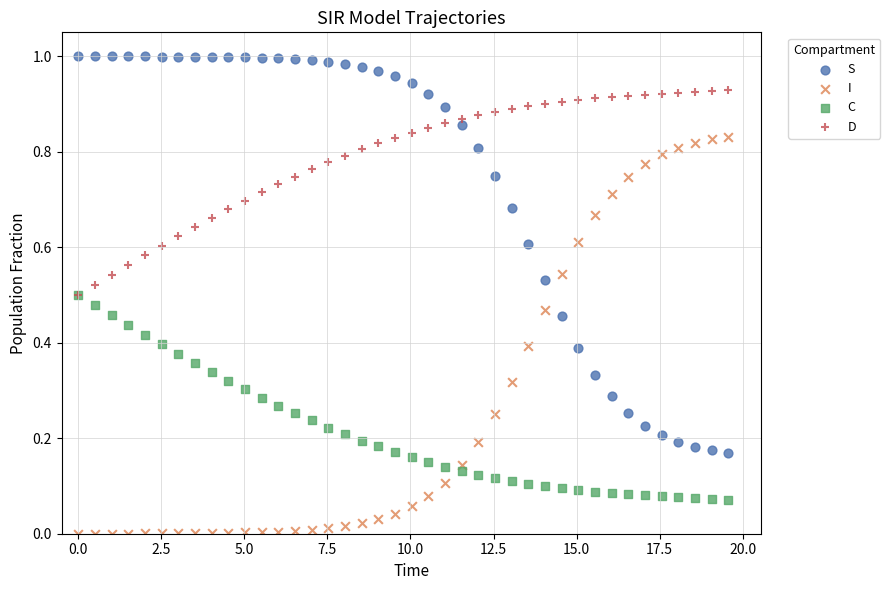

What are all the series names shown in the legend?

S, I, C, D